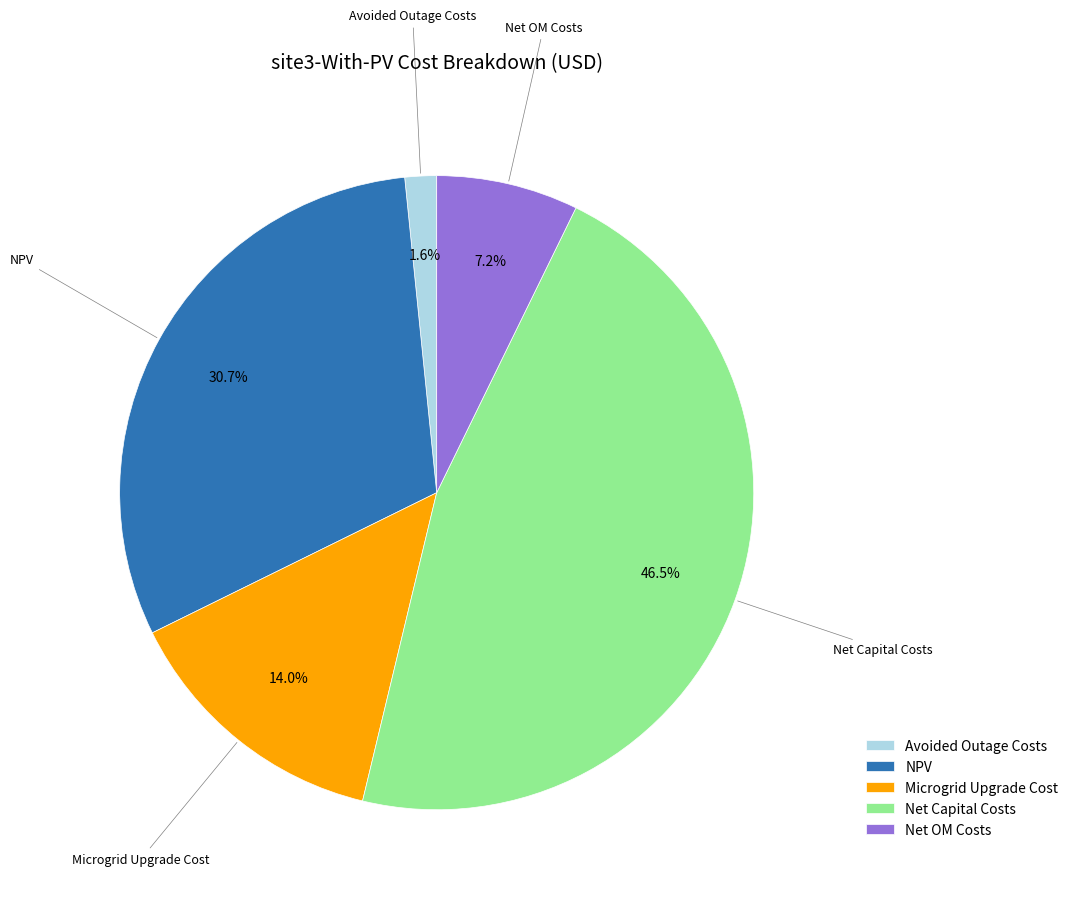

Rank the categories by value from lowest to highest.

Avoided Outage Costs, Net OM Costs, Microgrid Upgrade Cost, NPV, Net Capital Costs